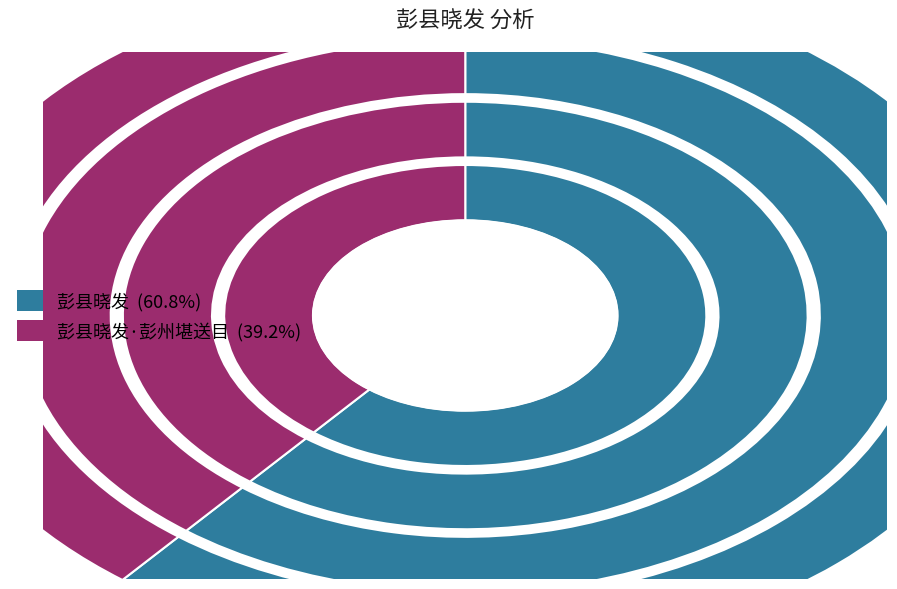

What is the change in value from 彭县晓发 to 彭县晓发·彭州堪送目?

-148144